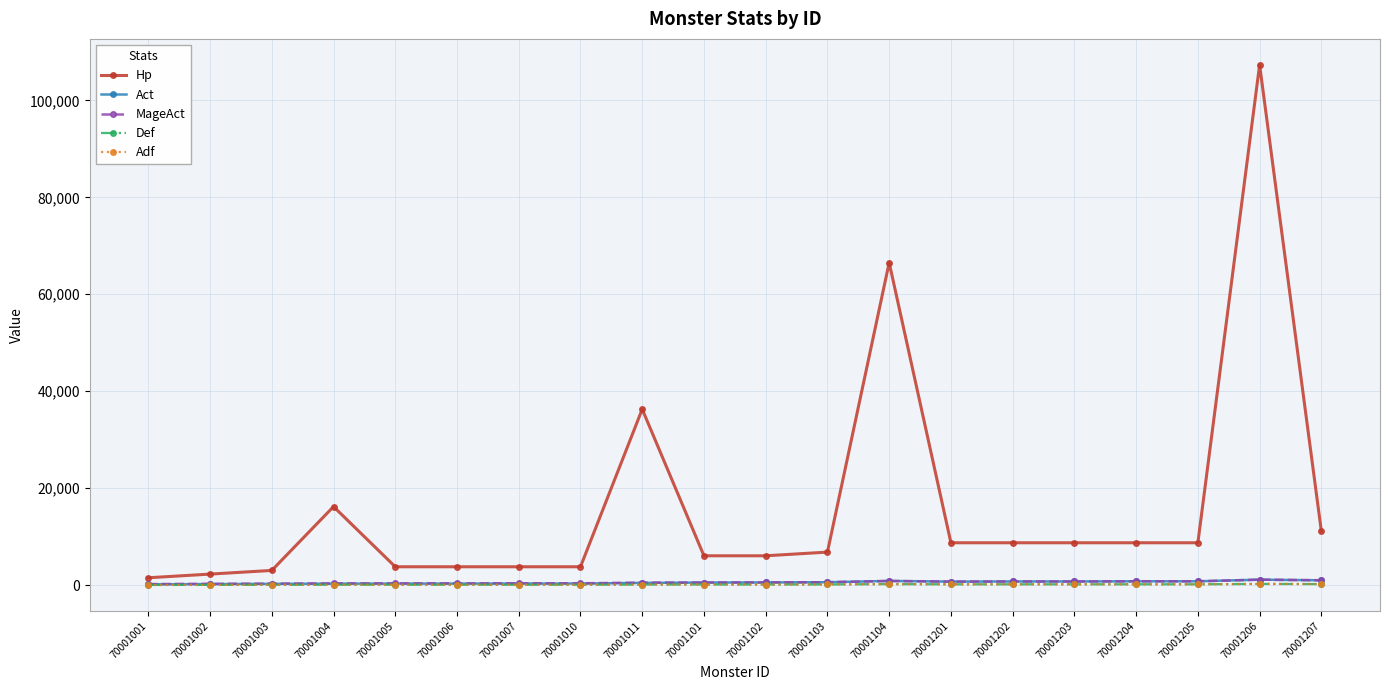

At which label does Adf first exceed 120?

70001103